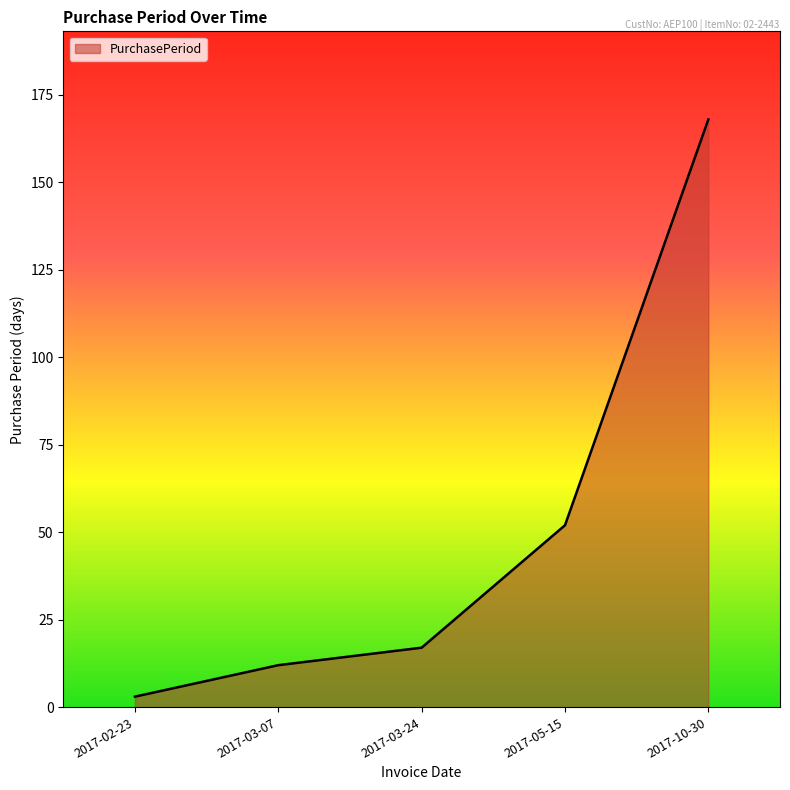

The chart shows a value of 168 at 2017-10-30. True or false?

True